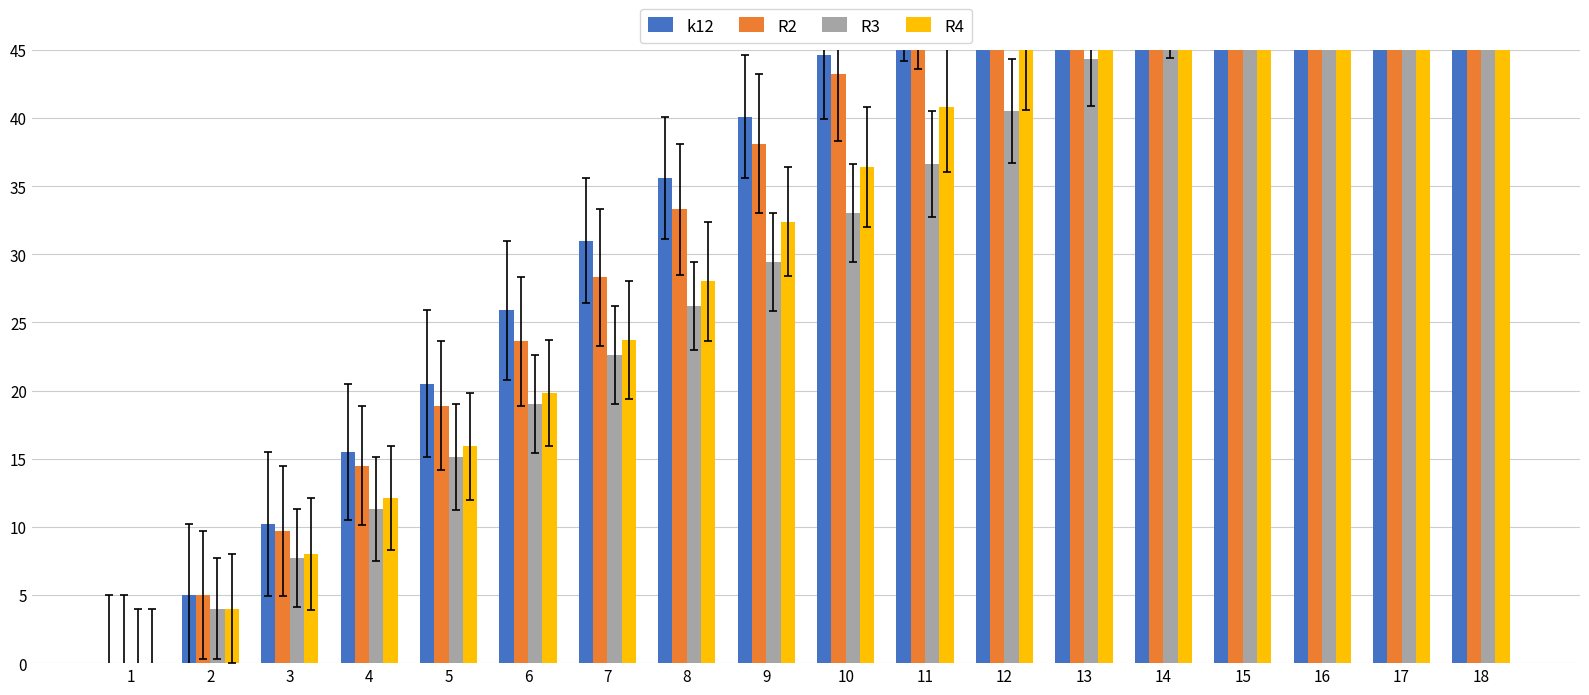

List the labels in order of R3 value, largest first.

18, 17, 16, 15, 14, 13, 12, 11, 10, 9, 8, 7, 6, 5, 4, 3, 2, 1